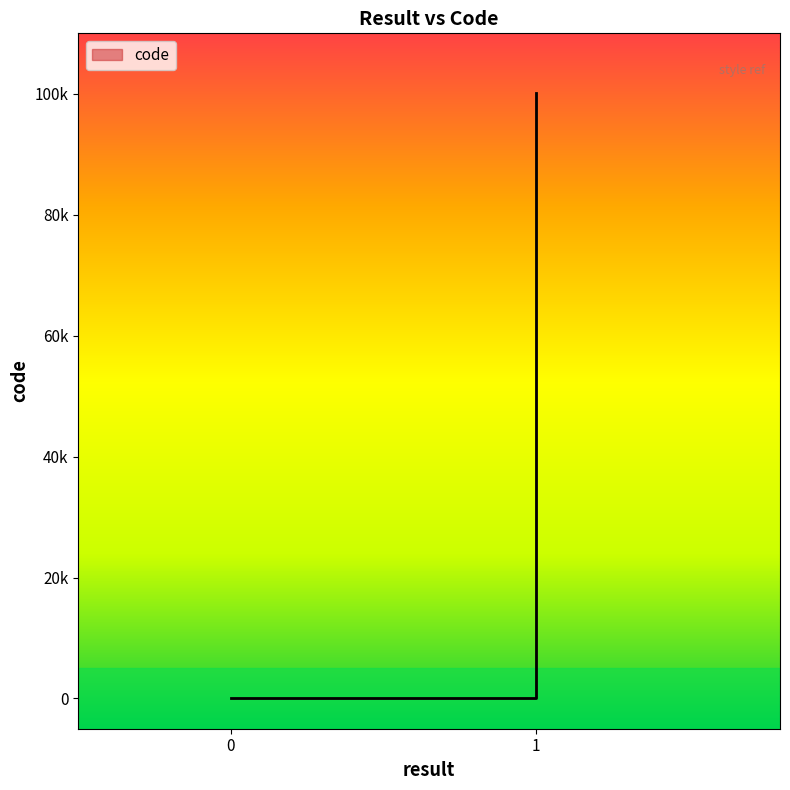

Reading left to right, list all the values displayed in this chart.

0=0	1=0	1=100105	1=100105